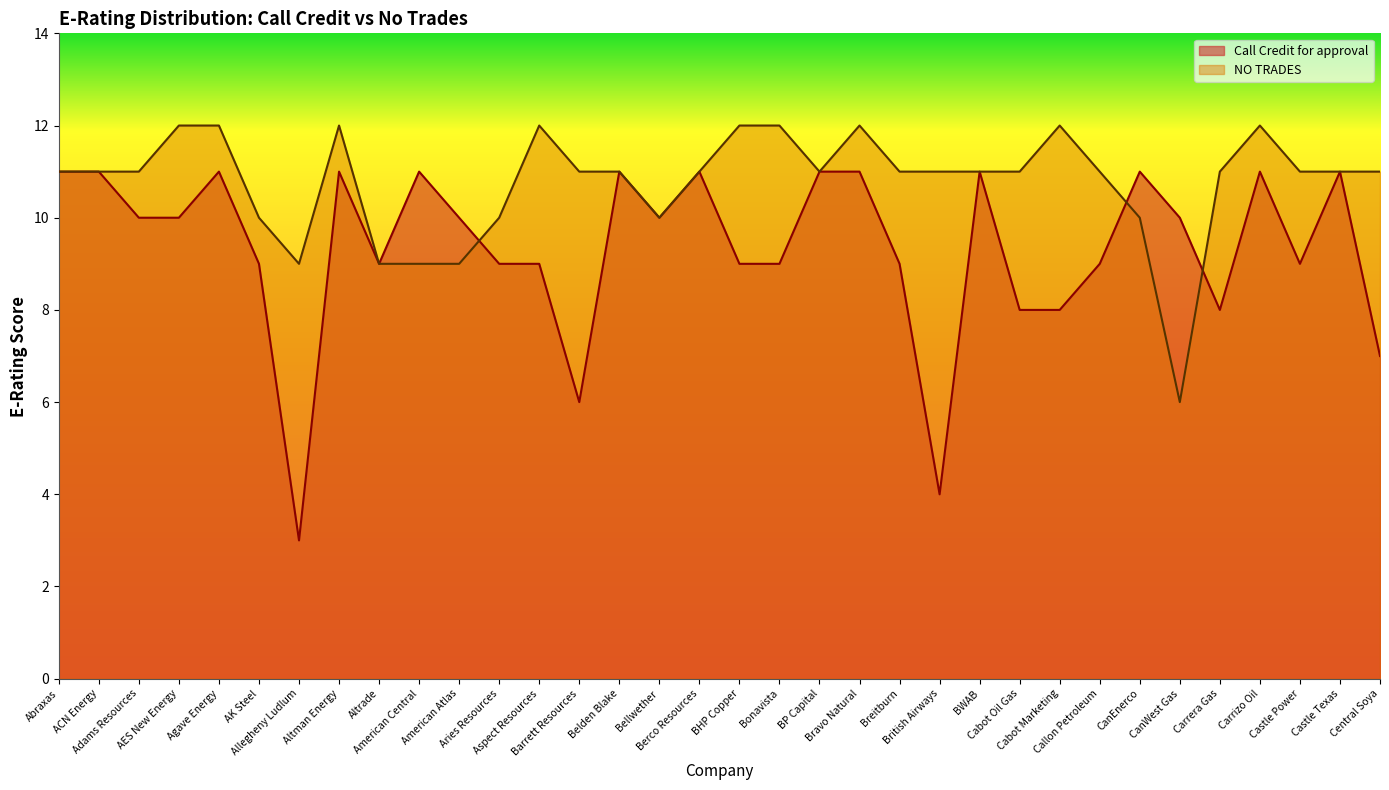

At which label does NO TRADES reach its minimum?

CanWest Gas